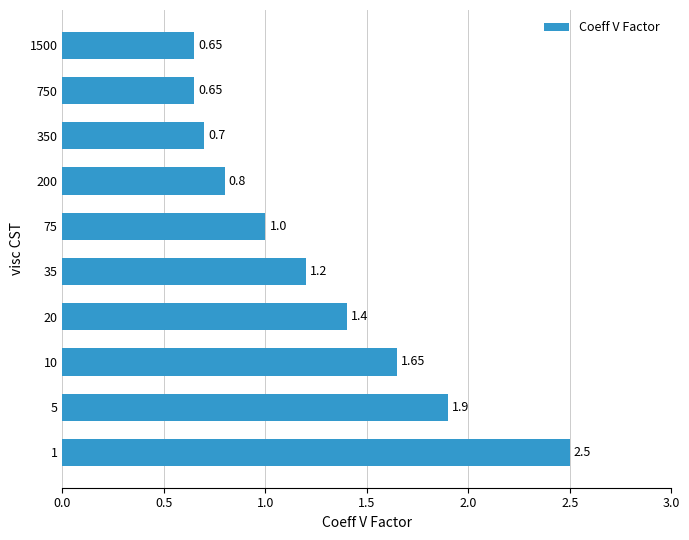

How many values are between 0 and 1?

5